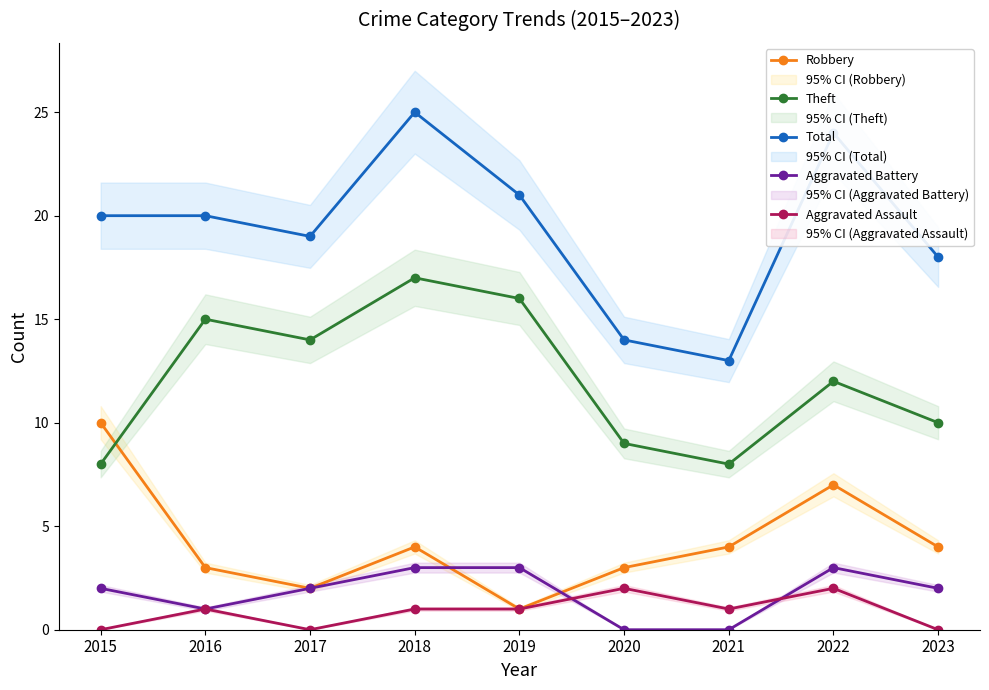

The Robbery series shows 3 at 2017. True or false?

False